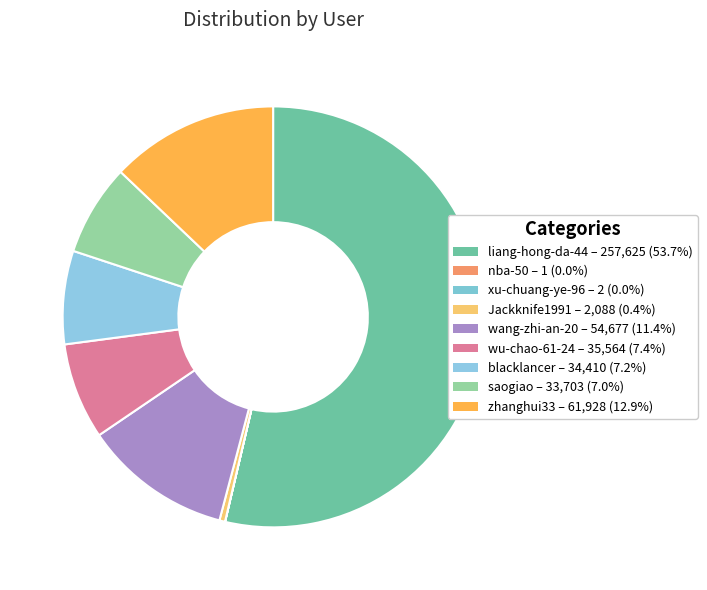

To the nearest percent, what is the difference between the largest and smallest slice percentages?

54%